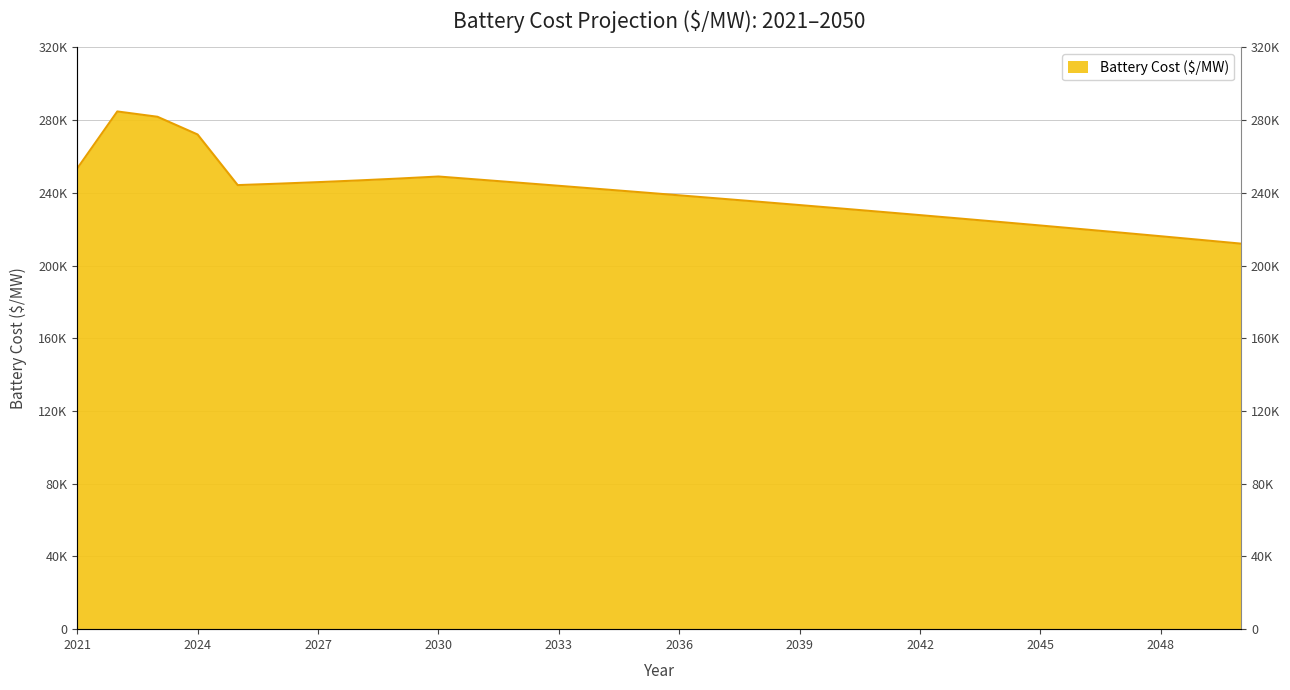

Rank the categories by value from lowest to highest.

2050, 2049, 2048, 2047, 2046, 2045, 2044, 2043, 2042, 2041, 2040, 2039, 2038, 2037, 2036, 2035, 2034, 2033, 2025, 2026, 2032, 2027, 2028, 2031, 2029, 2030, 2021, 2024, 2023, 2022